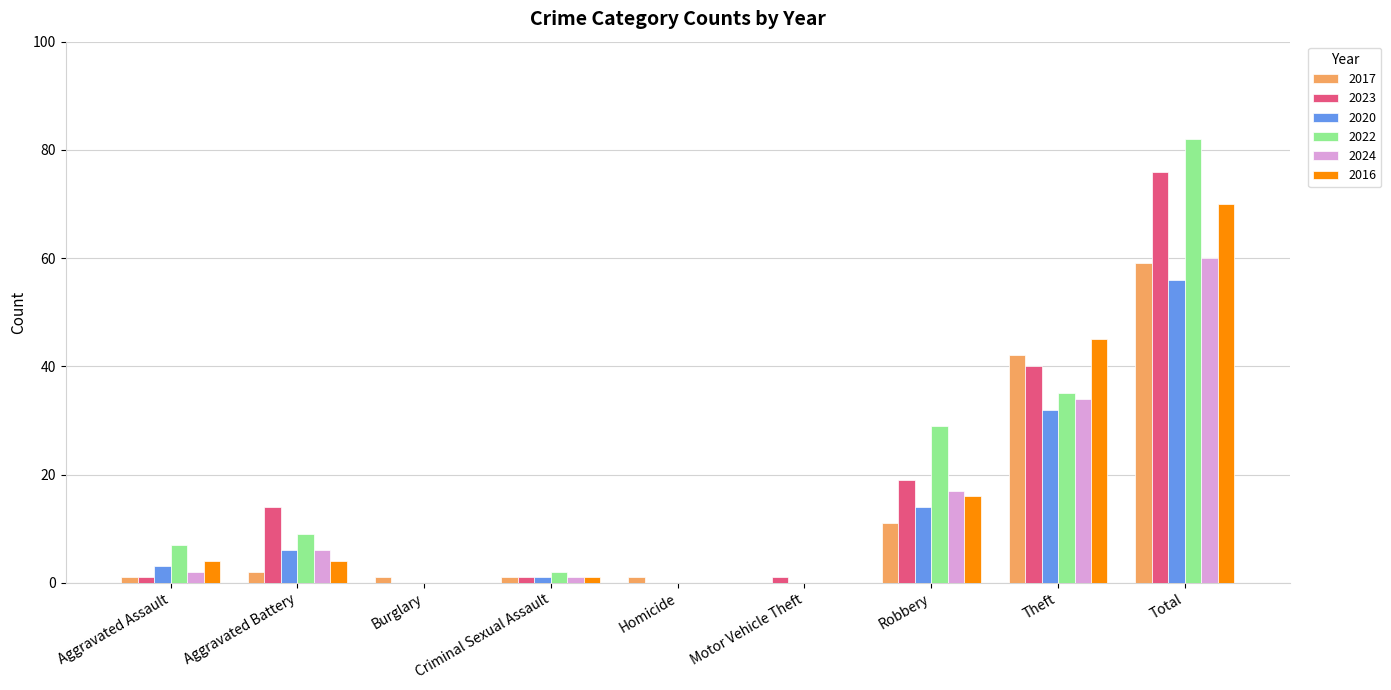

How many series are shown in this chart?

6